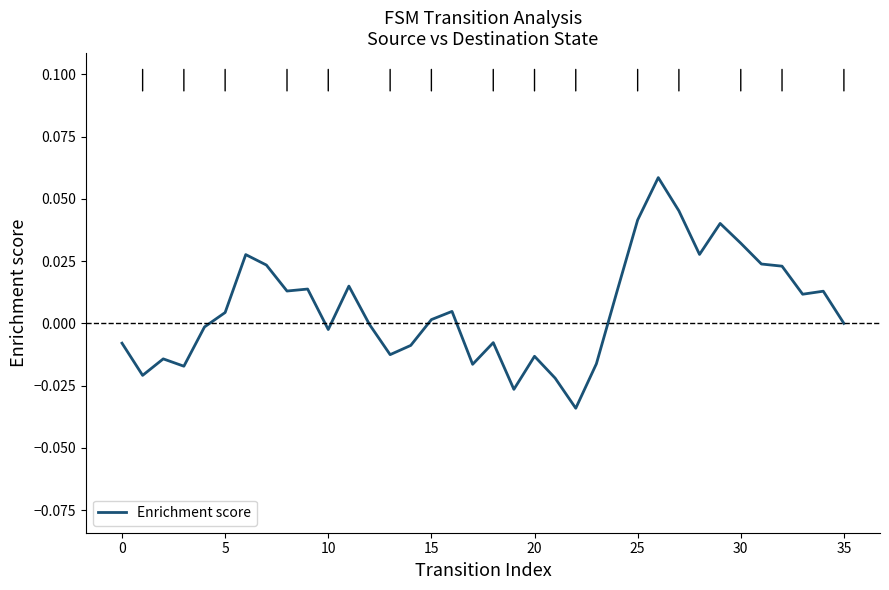

Does the chart display data point markers on the line(s)?

No